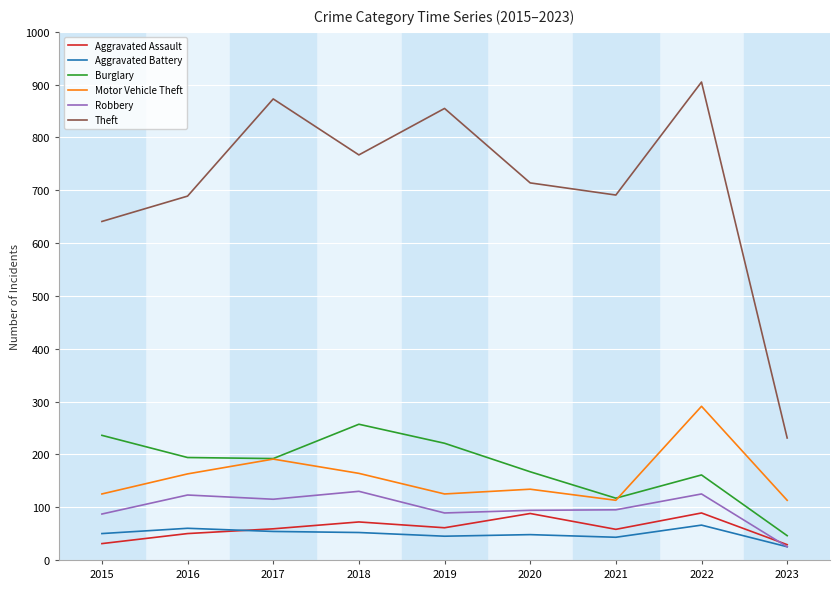

Which series has the widest spread of values?

Theft